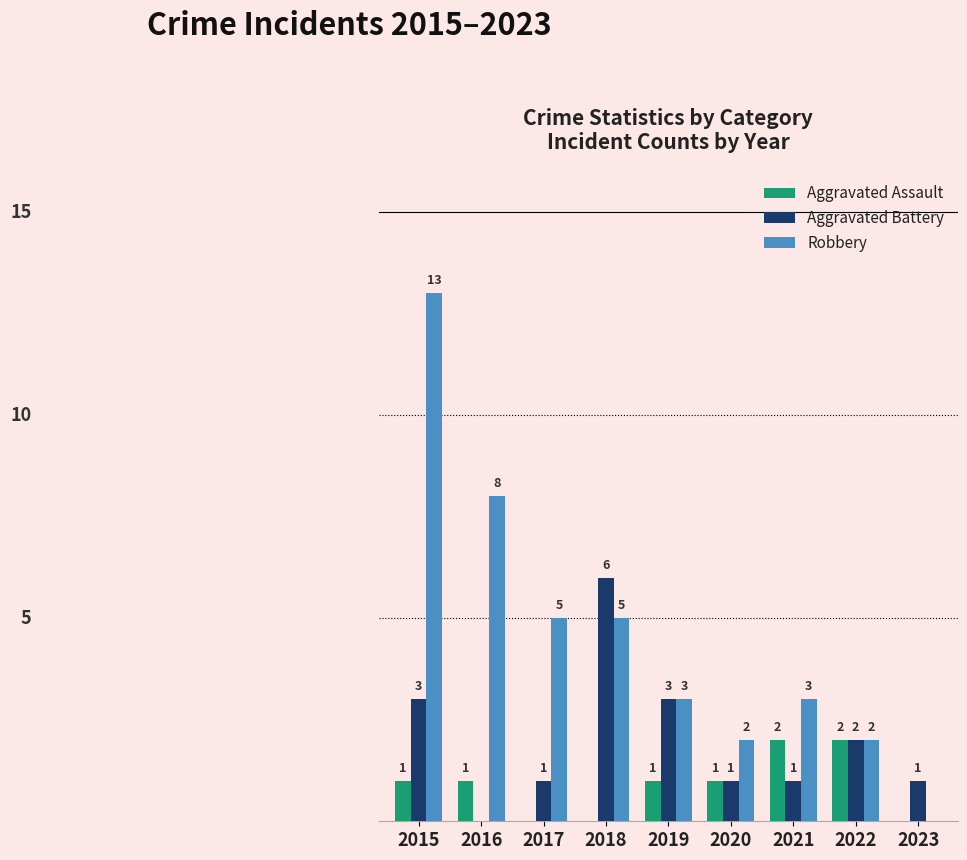

Is the value of Aggravated Battery at 2020 greater than the value of Aggravated Assault at 2022?

No